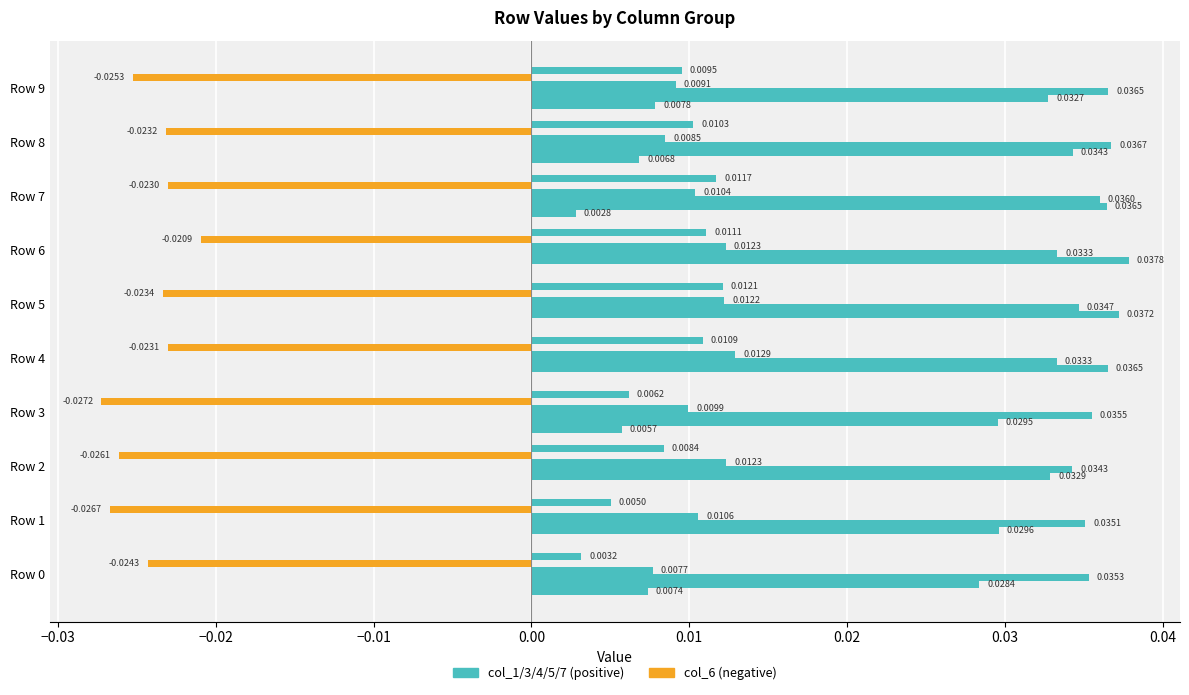

How many series are shown in this chart?

6